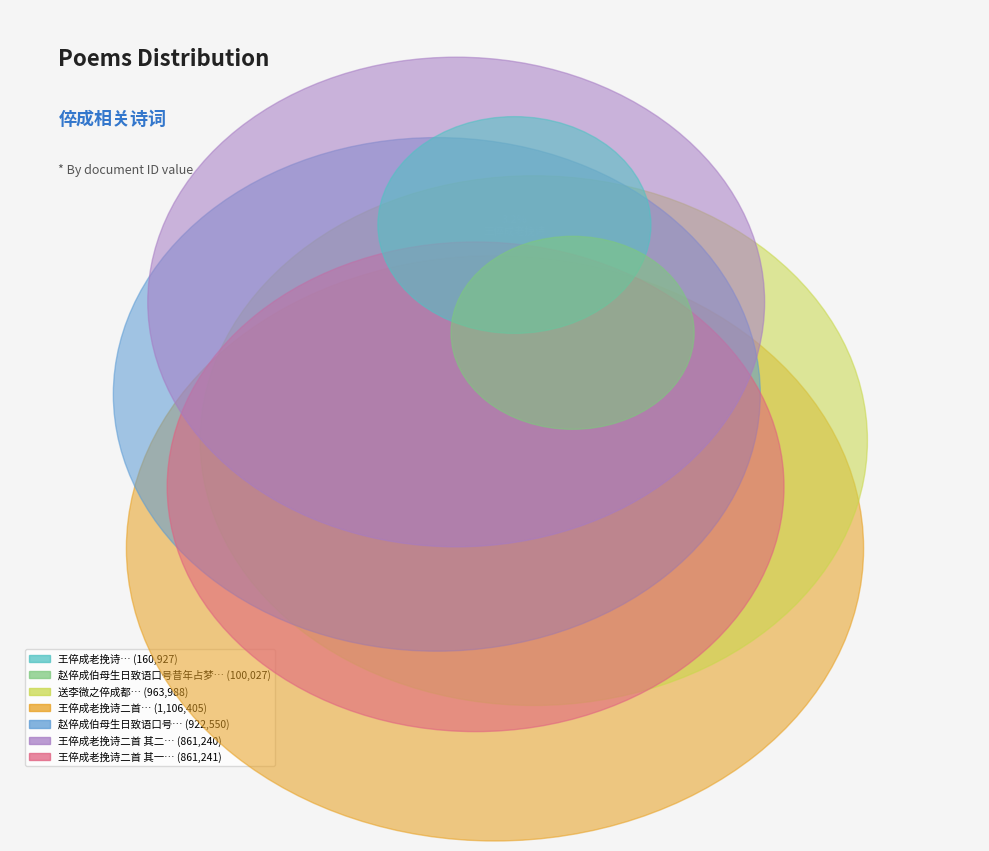

Do 王倅成老挽诗二首 and 送李微之倅成都 together represent more than half of the pie?

No